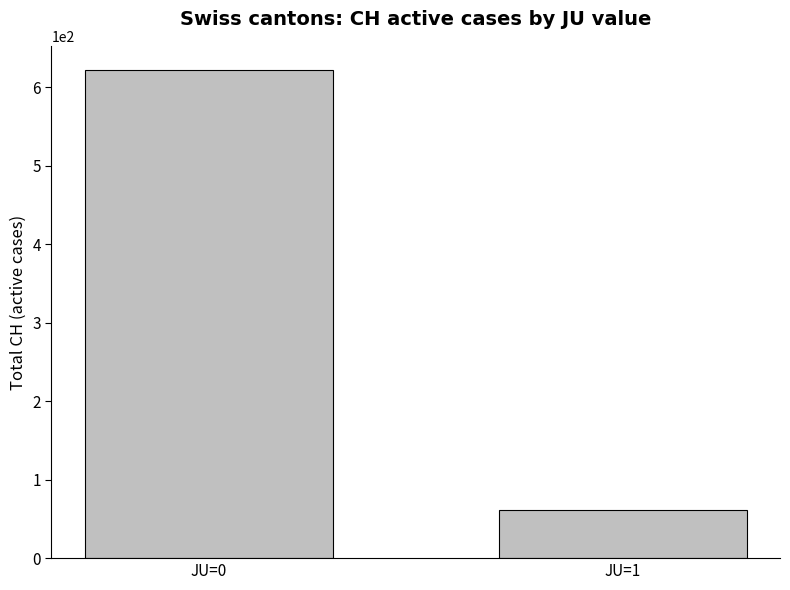

The value at JU=1 is 62. True or false?

True